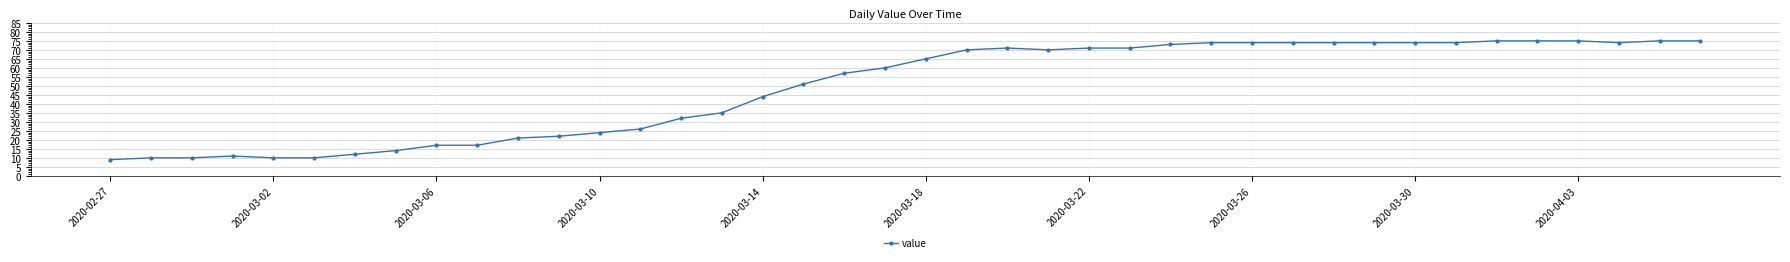

What is the greatest value displayed?

75